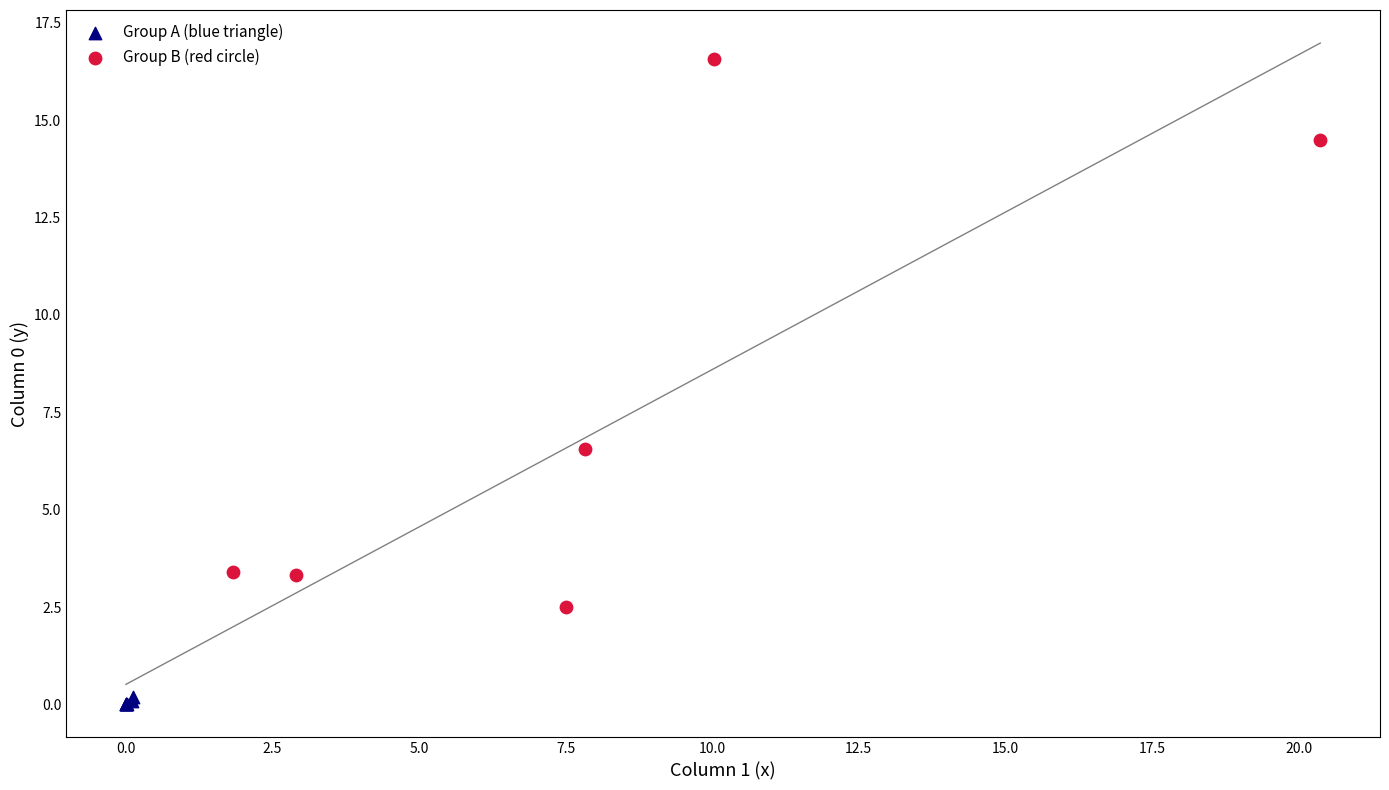

Which series reaches the maximum Y coordinate?

Group B (red circle)